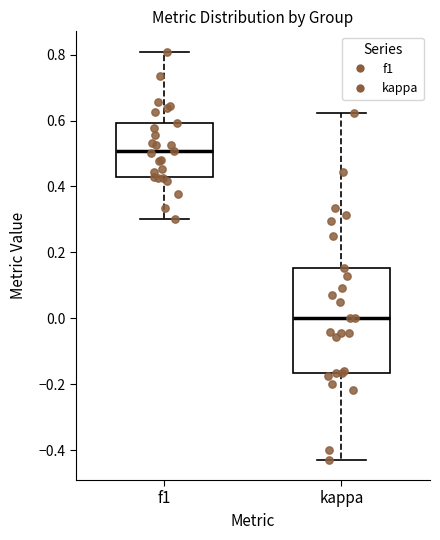

Which box is the tallest, from its lower edge to its upper edge?

kappa